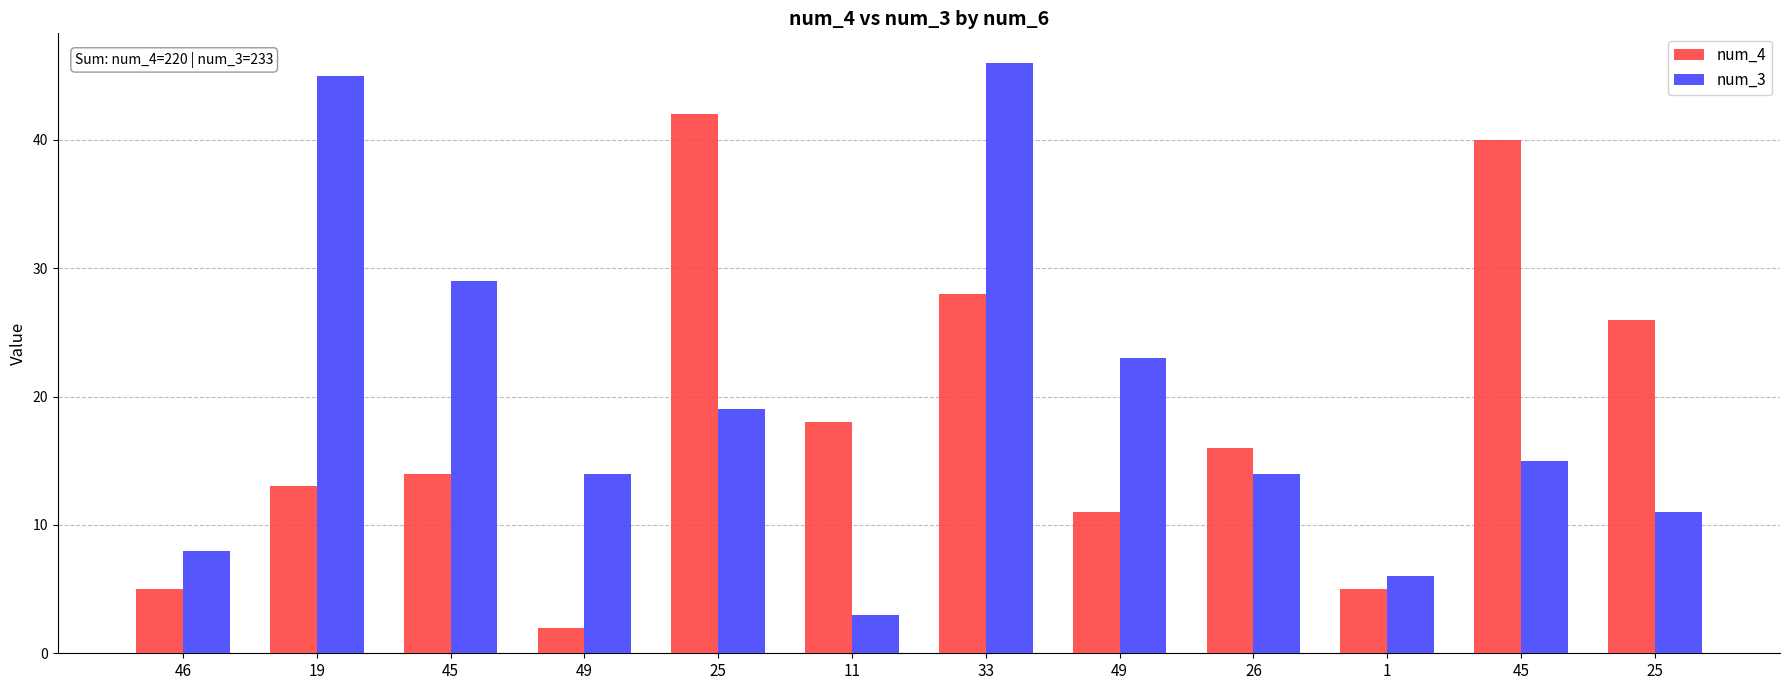

What is the average value of the num_4 series?

18